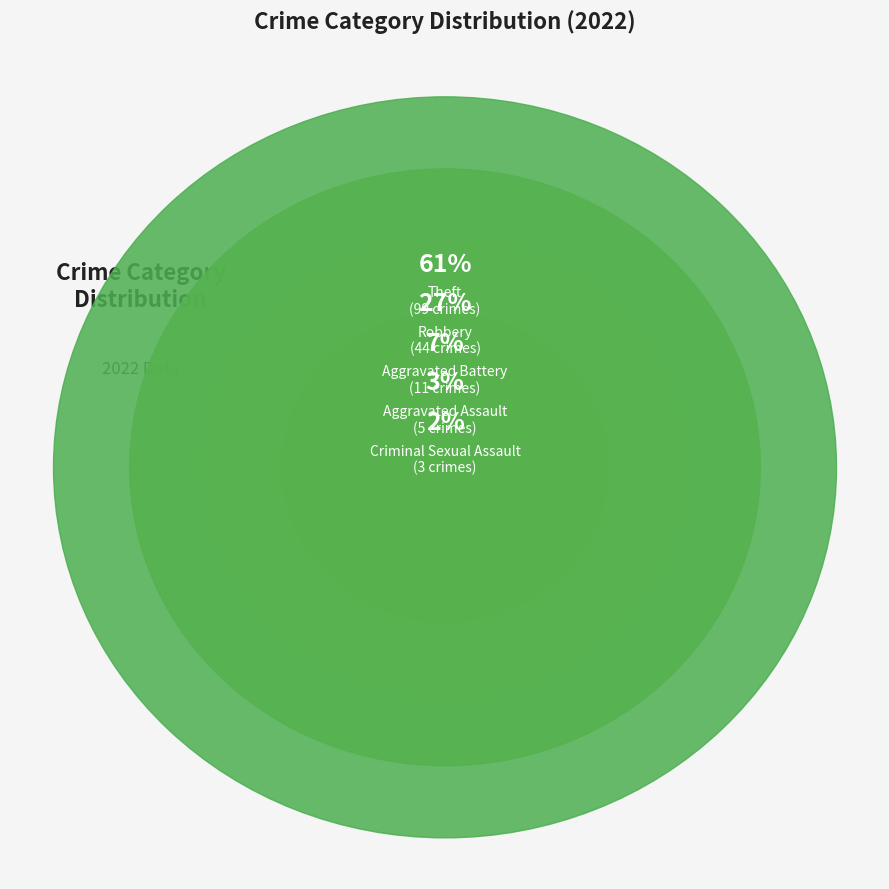

What percentage is the Criminal Sexual Assault slice, to the nearest percent?

2%